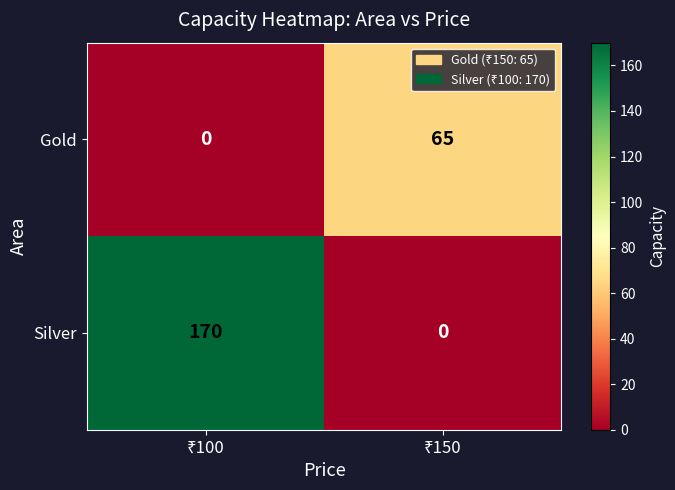

Count the number of data series in this chart.

2